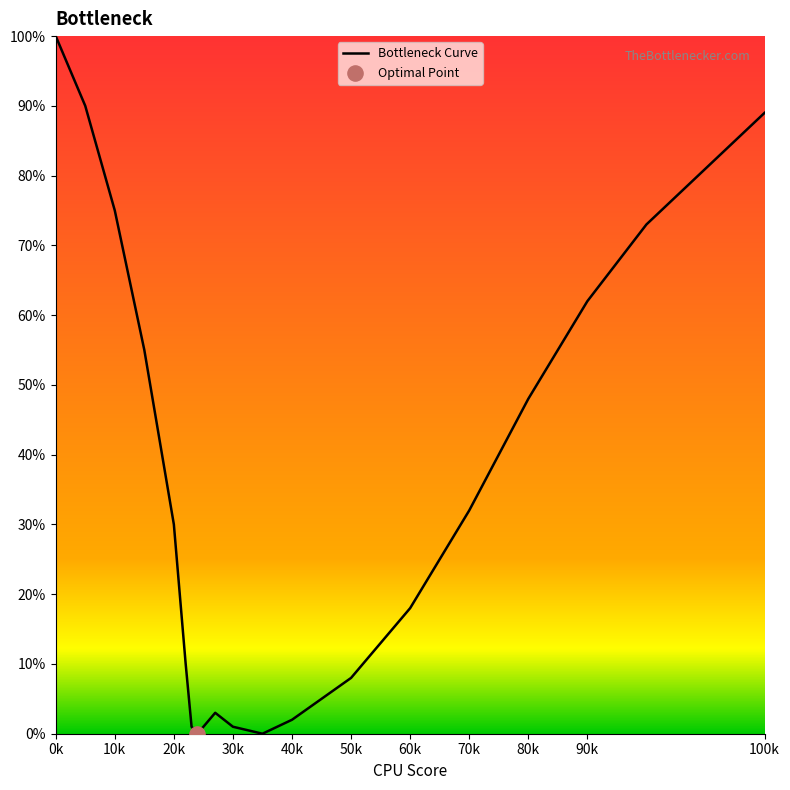

What is the greatest value displayed?

100